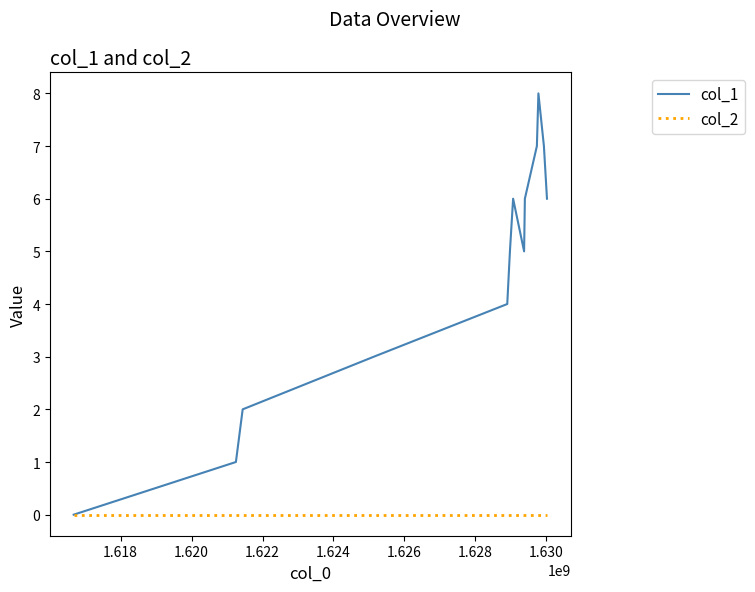

Which series has the largest total across all categories?

col_1